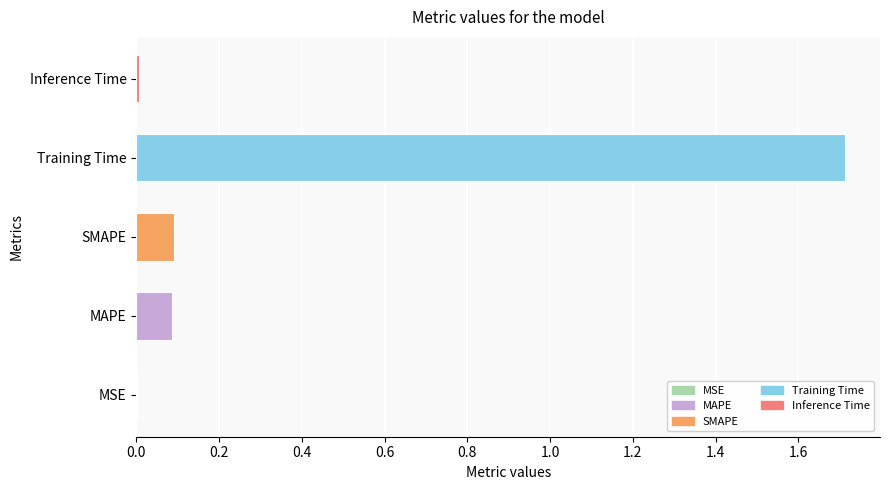

True or false: the data shows 0.0 at MSE.

True